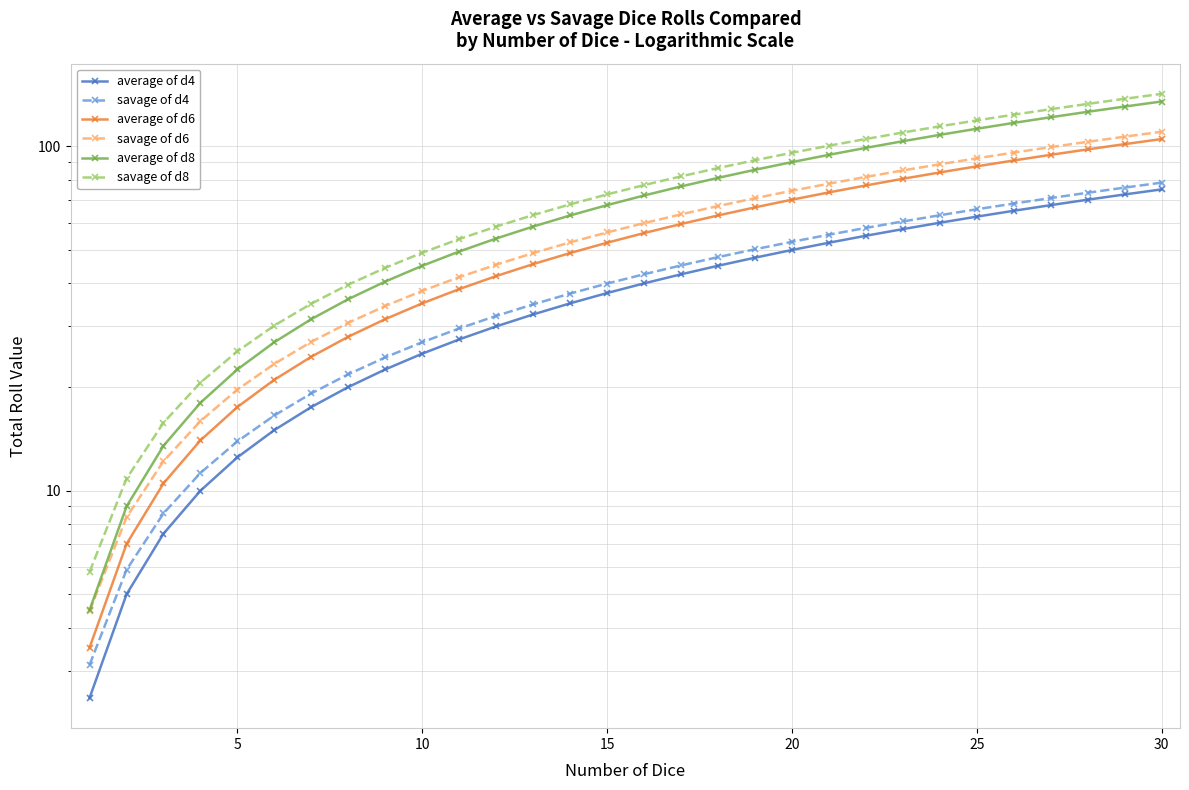

What is the difference between the maximum and minimum values in the average of d4 series?

72.5